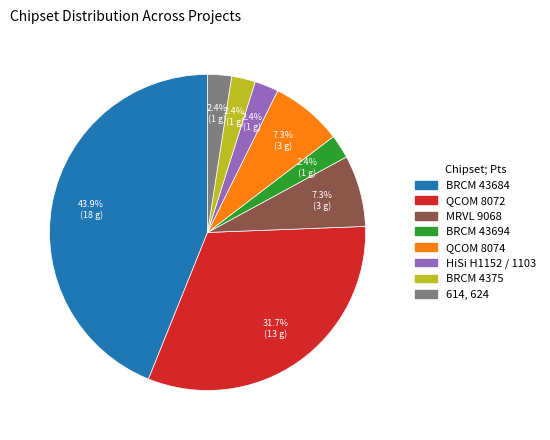

To the nearest percent, what portion does QCOM 8074 represent?

7%